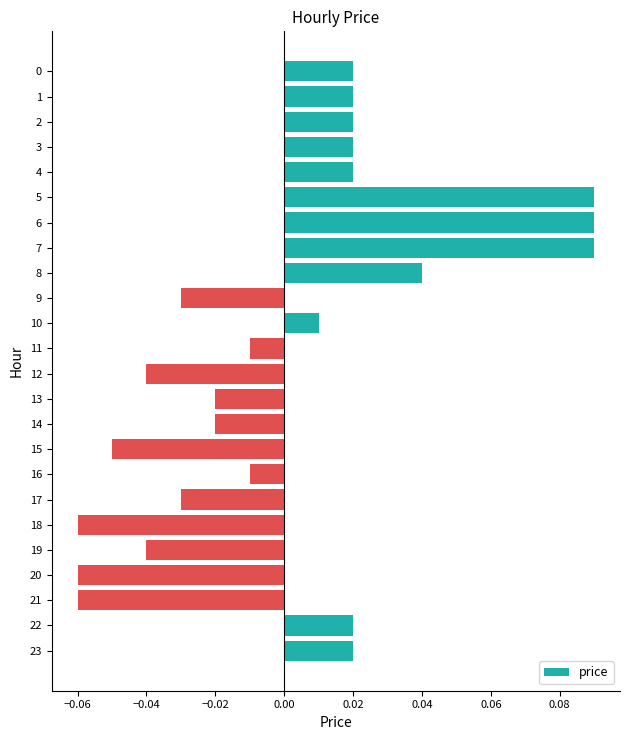

Is it true that the value at 7 is 0.0?

False